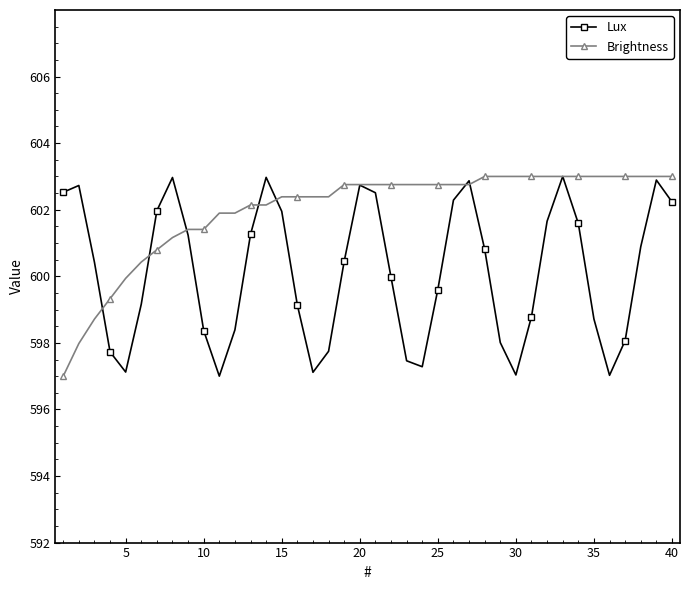

Does the chart have visible grid lines?

No